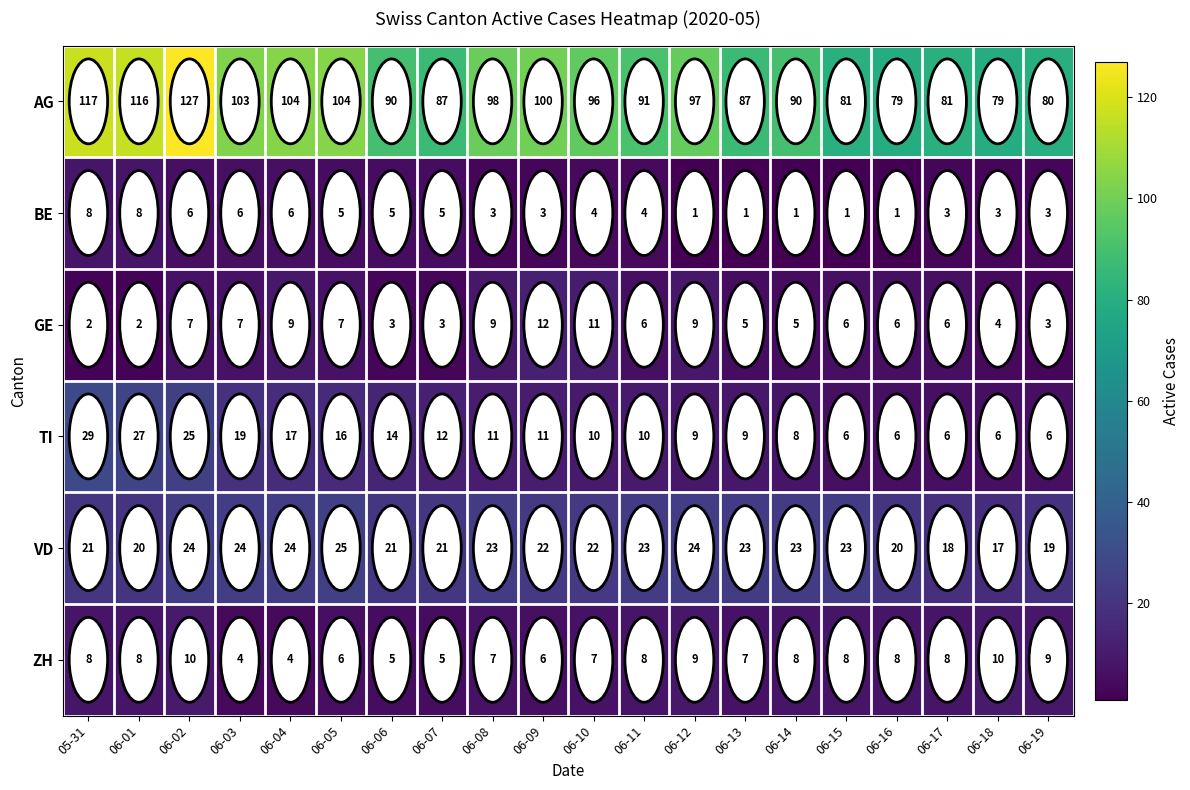

What is the difference between the maximum and minimum values in the GE series?

10